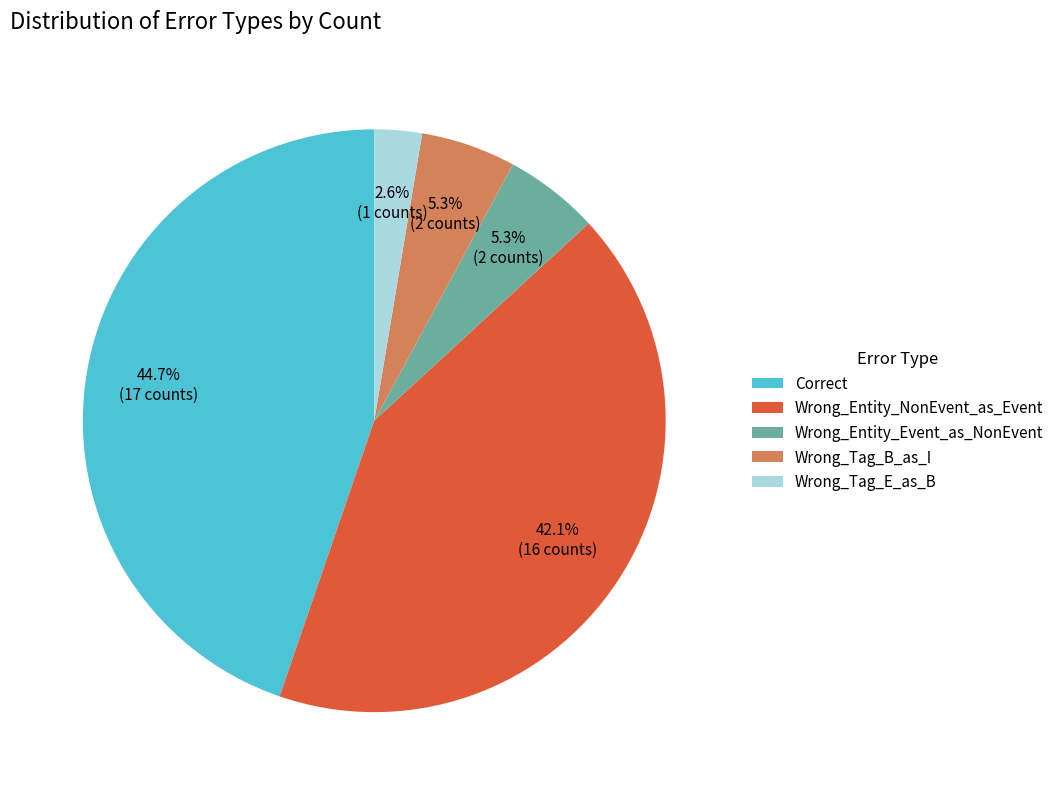

Which slice is the largest?

Correct